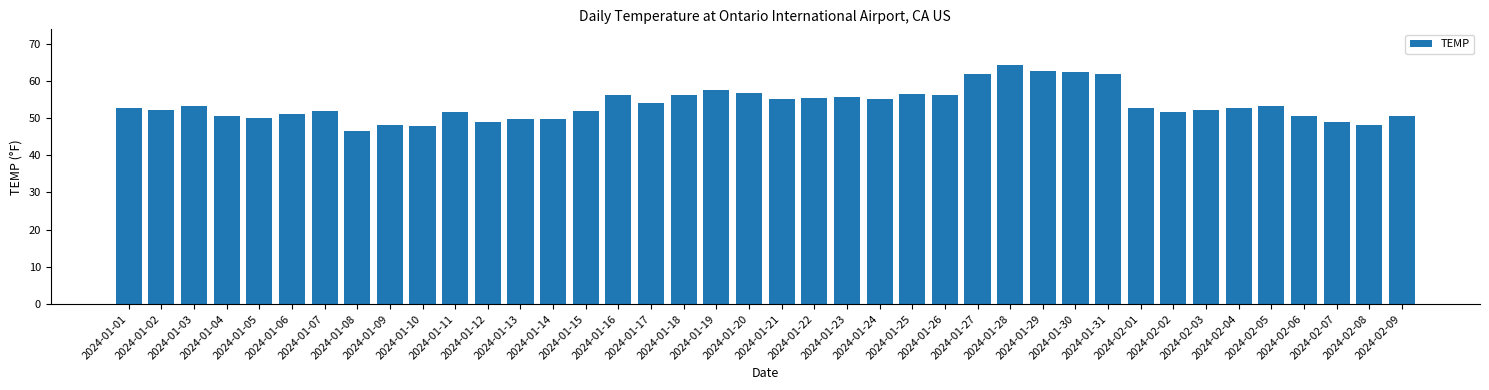

Read the value at 2024-01-04.

50.5